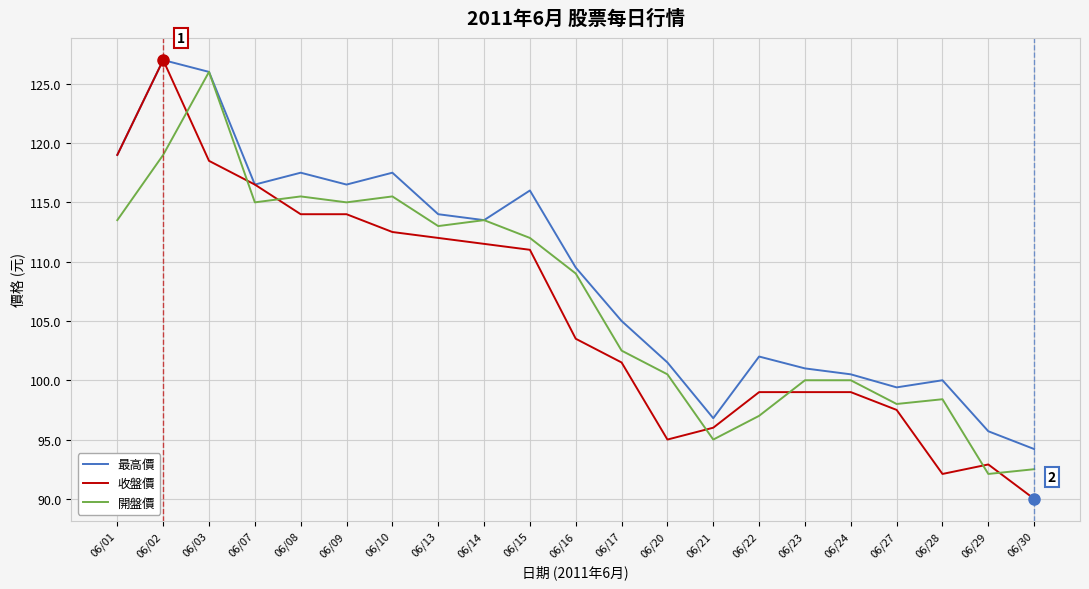

After their last crossing, which series has the higher values: 開盤價 or 收盤價?

開盤價